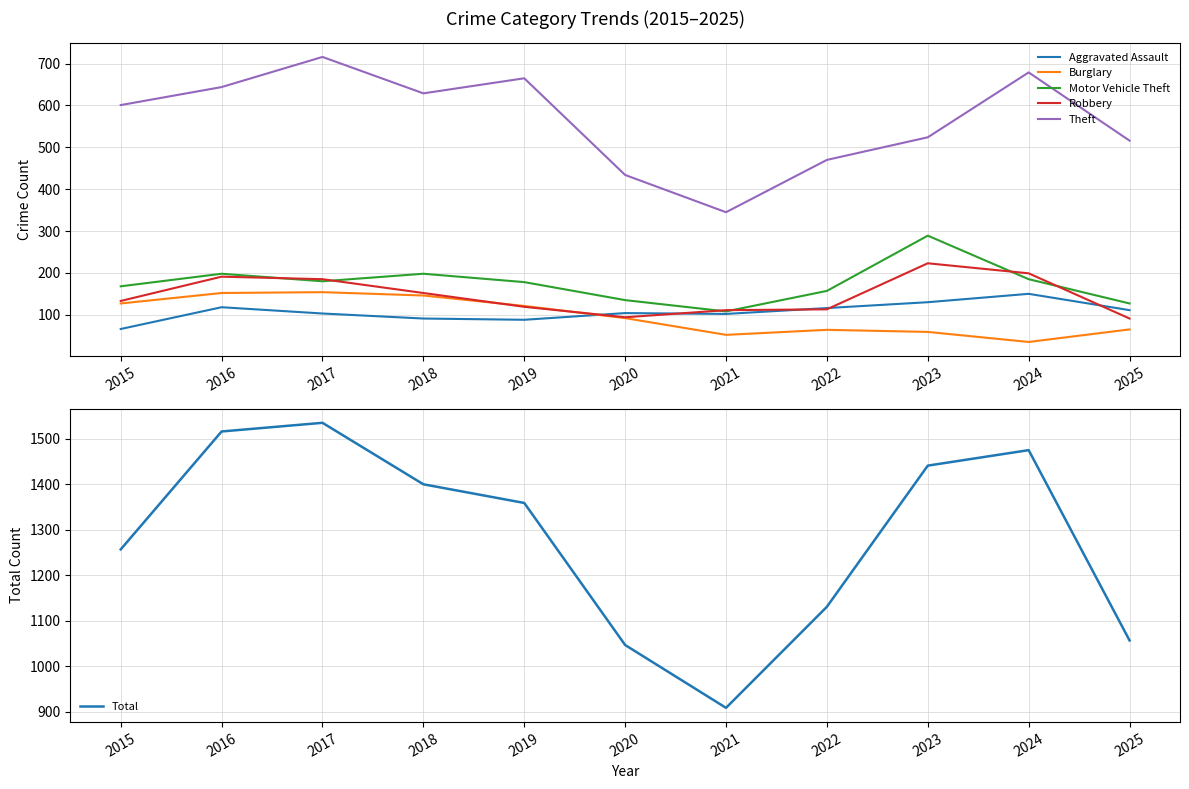

How many values in the Robbery series are below 133?

5